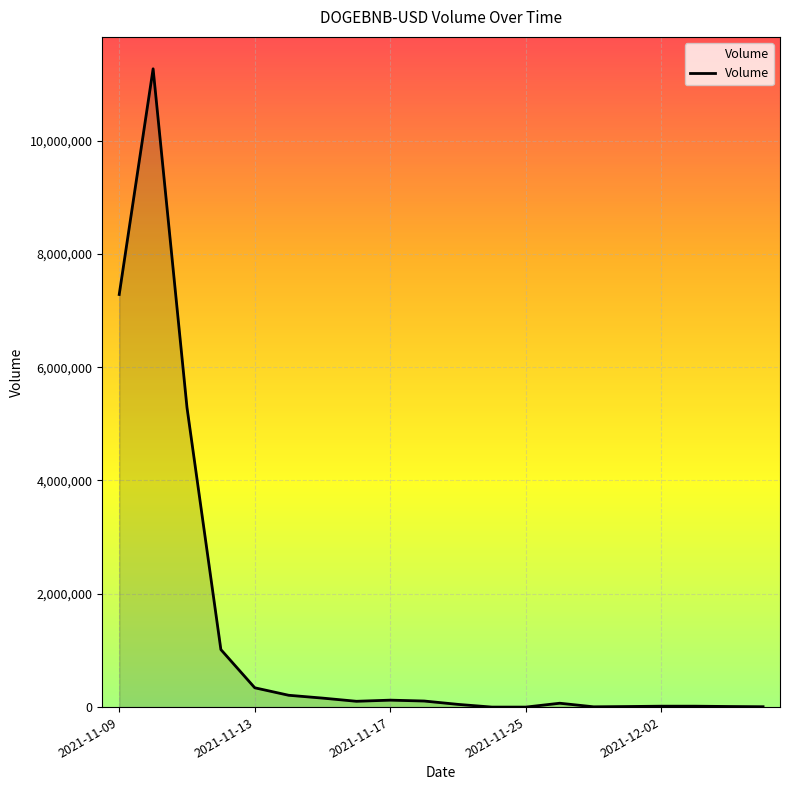

What is the maximum value shown in the chart?

11265687